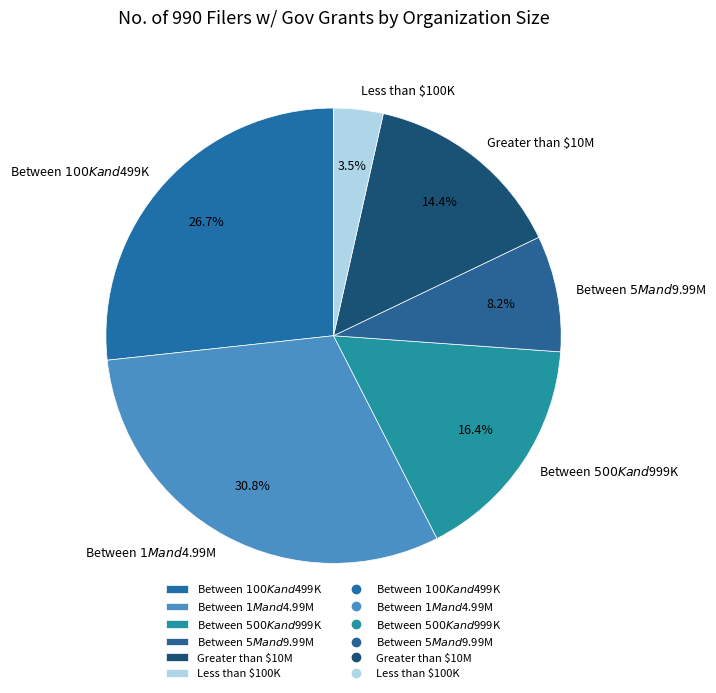

Does any single category account for the majority?

No